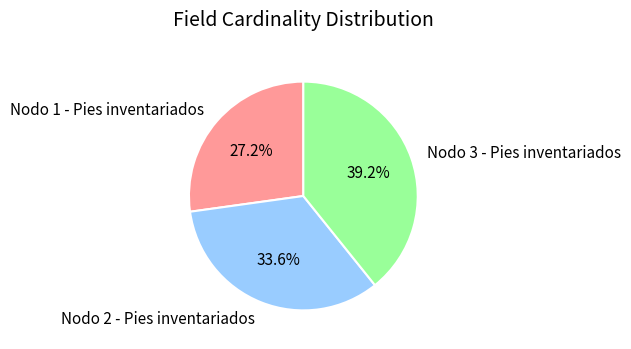

What is the largest slice in the pie chart?

Nodo 3 - Pies inventariados